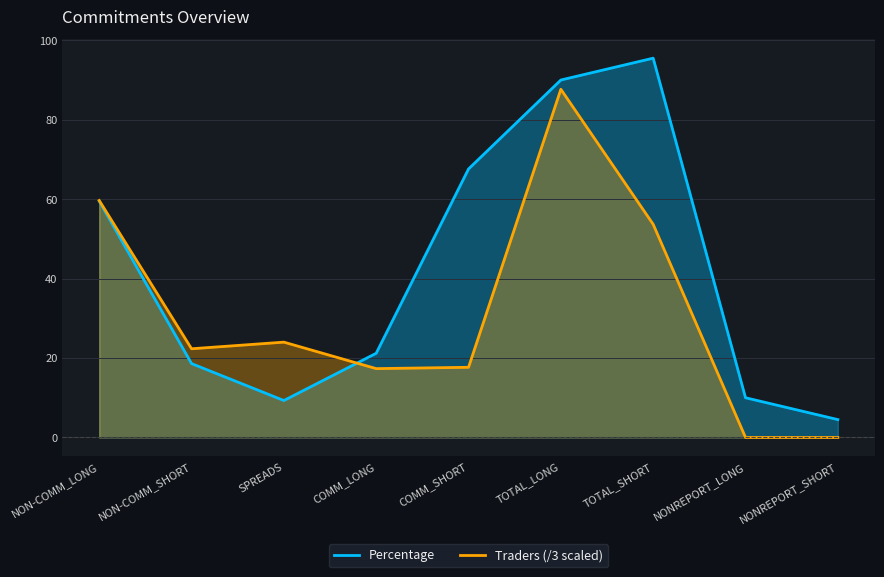

What is the difference between the second highest and minimum values in the Percentage series?

85.5